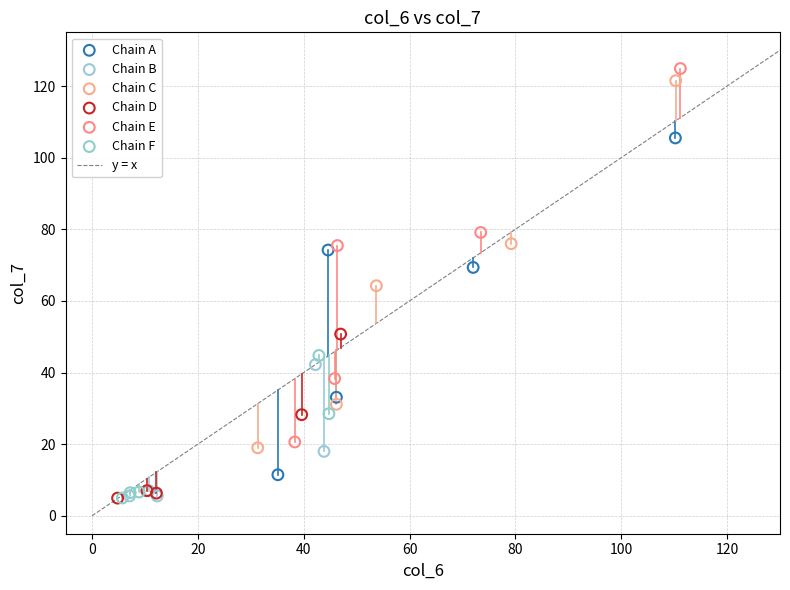

Which series has the largest Y range (max minus min)?

Chain E